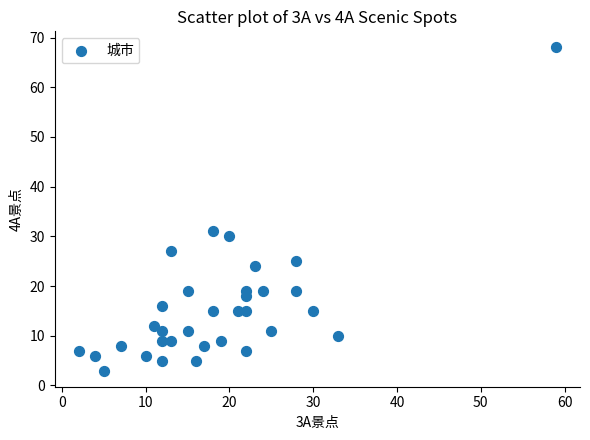

What is the range of X values (max minus min)?

57